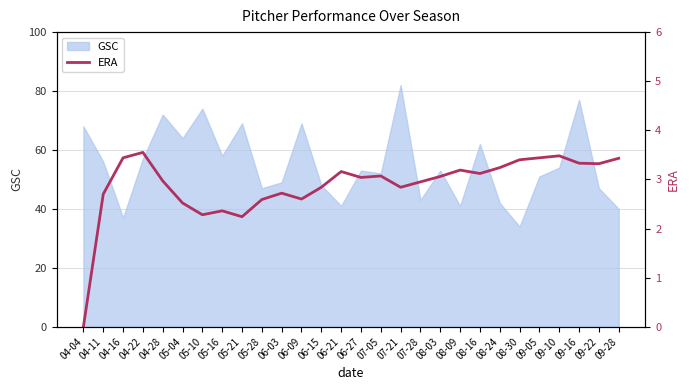

How many values exceed 3?

15